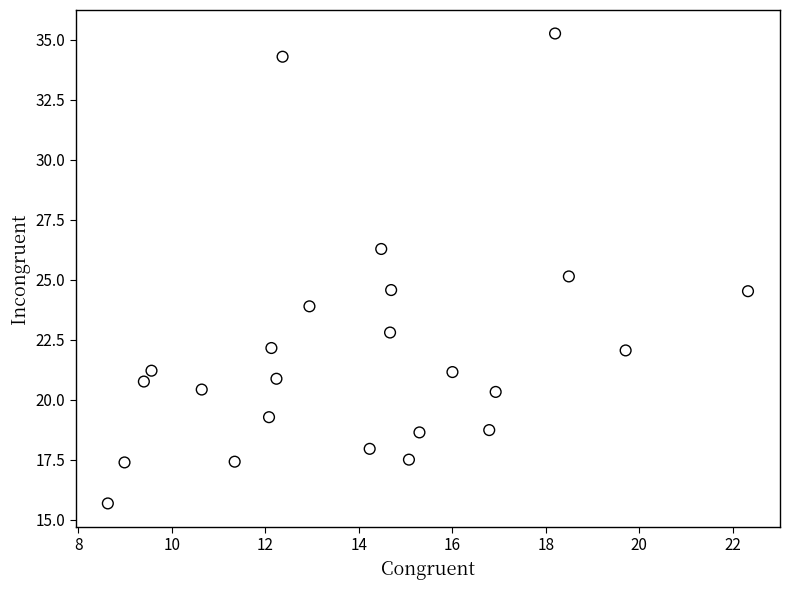

What is the range of Y values (max minus min)?

19.6